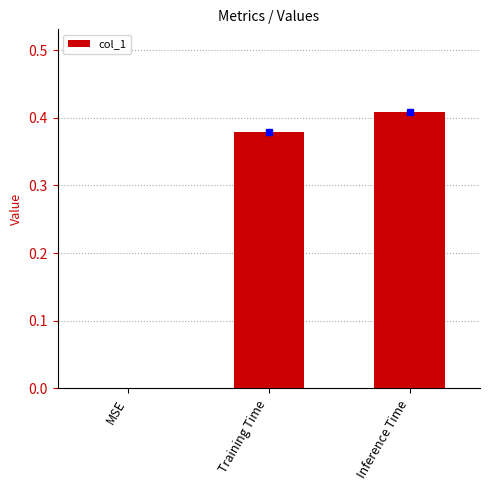

At which label is the value closest to 0?

MSE